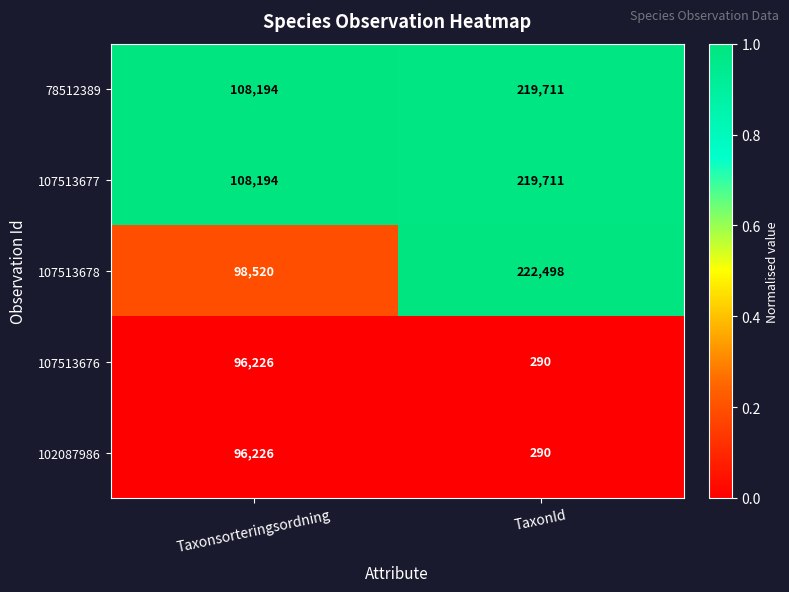

What is the sum of the 107513677 values at TaxonId and Taxonsorteringsordning?

327905